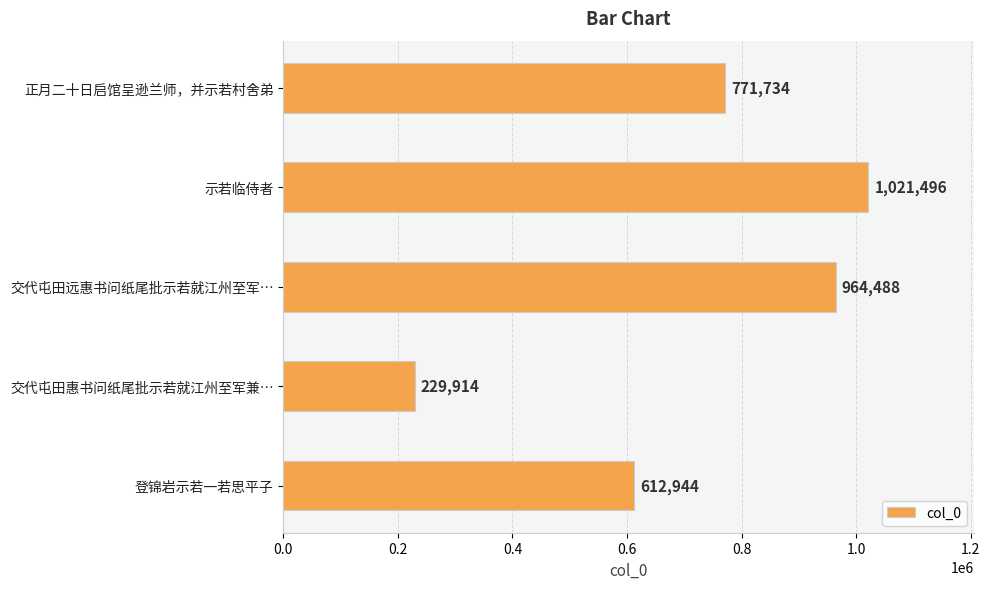

What is the sum of all values?

3600576